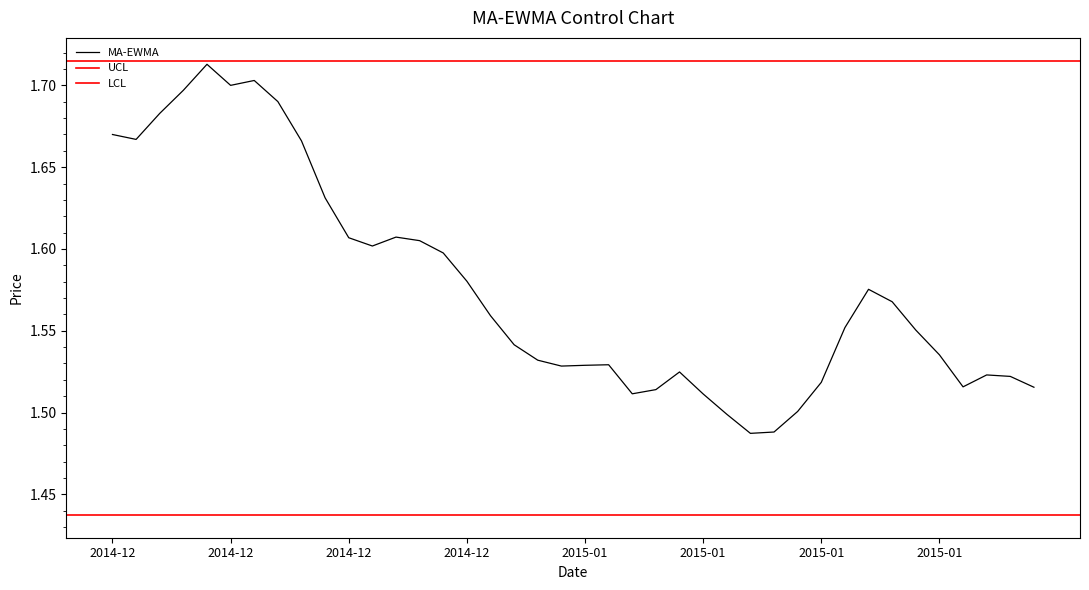

At how many categories does at least one series exceed 1?

40